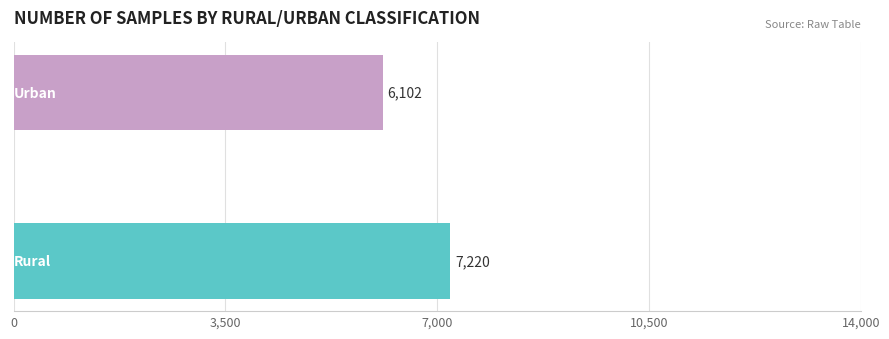

Reading bottom to top, extract all data points from this chart.

7220	6102